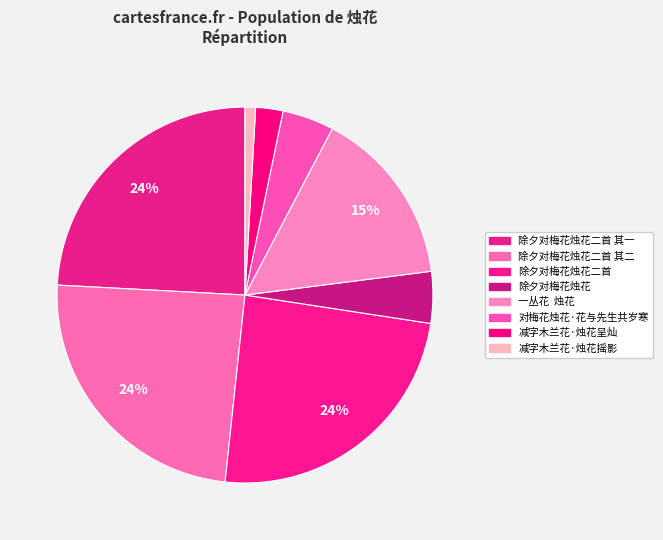

Does any single category account for the majority?

No